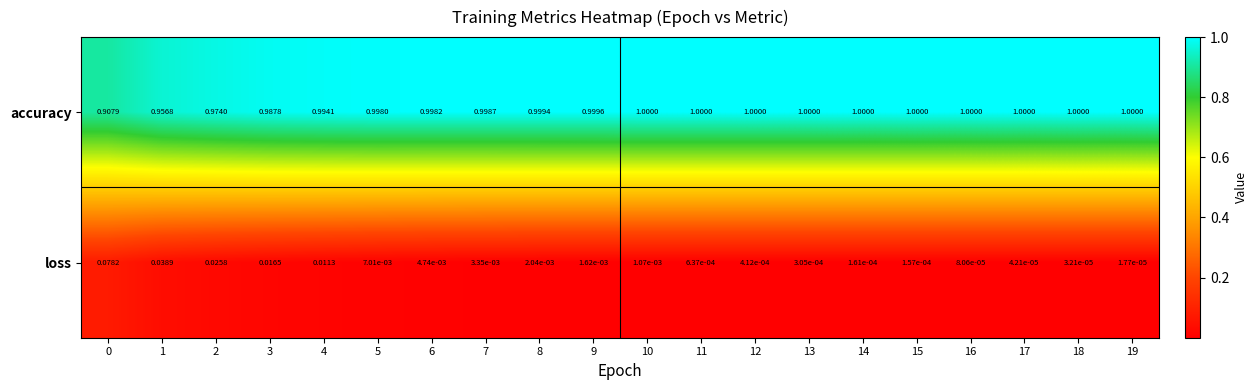

Is the value of accuracy at 5 greater than the value of loss at 16?

Yes